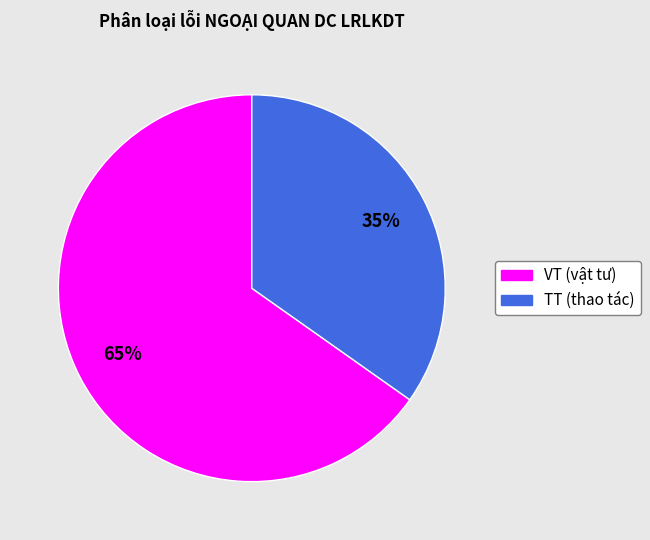

Which category accounts for the majority?

VT (vật tư)